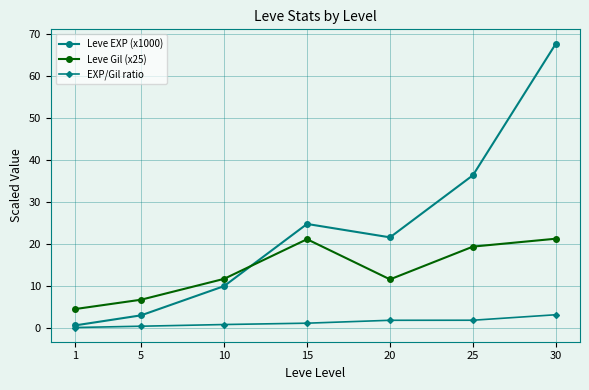

List the series in order of their peak value, highest first.

Leve EXP (x1000), Leve Gil (x25), EXP/Gil ratio